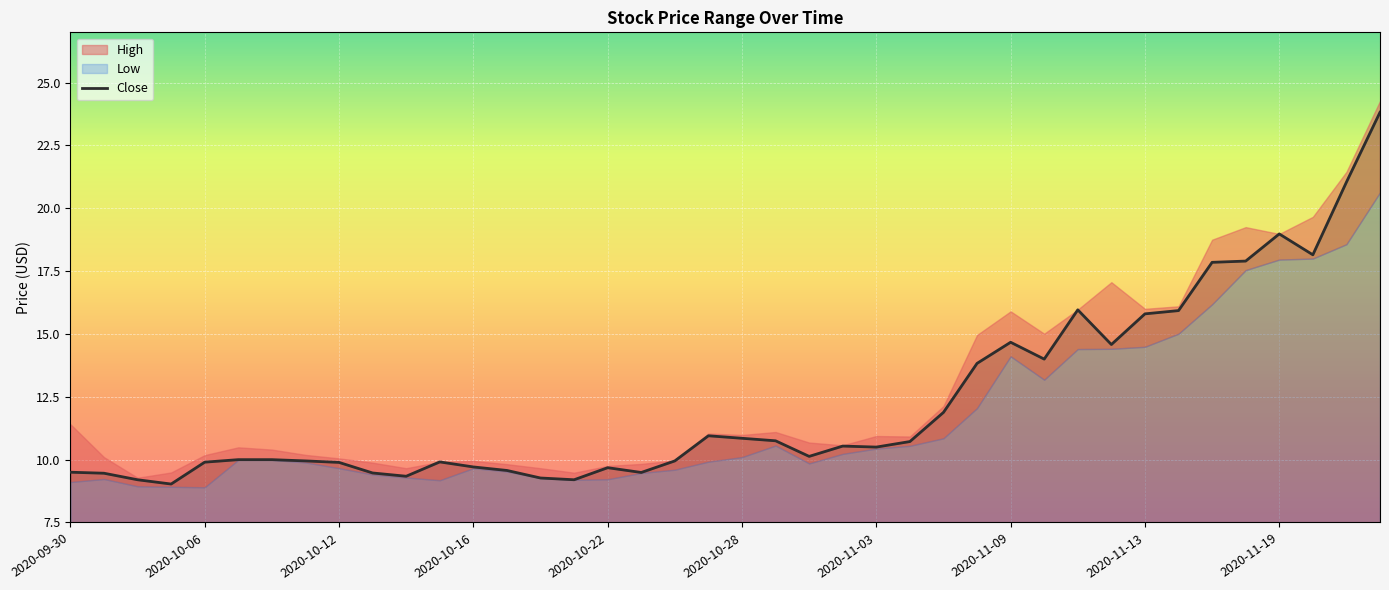

How many data points in Close are above 10?

21